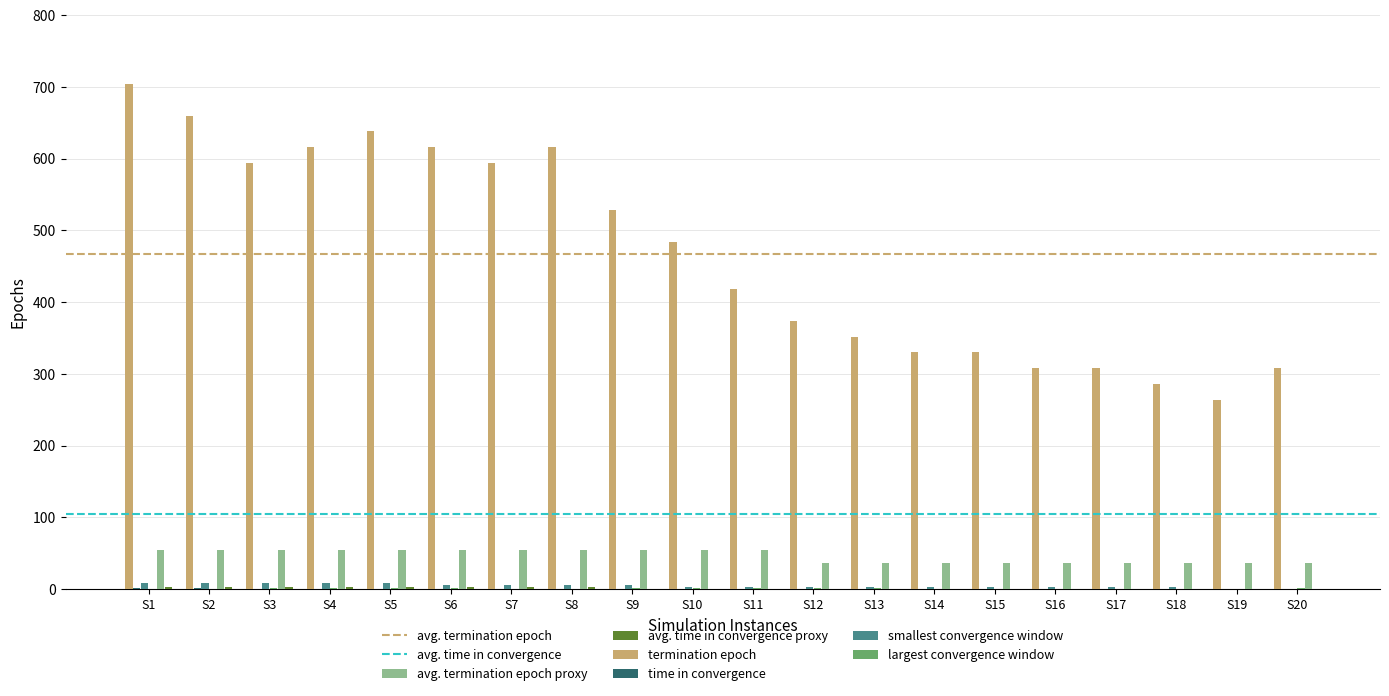

Which label corresponds to the largest value in the chart?

S1